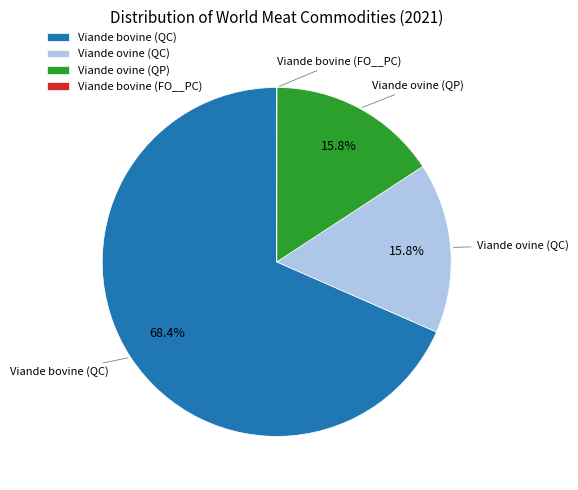

Does any single category account for the majority?

Yes